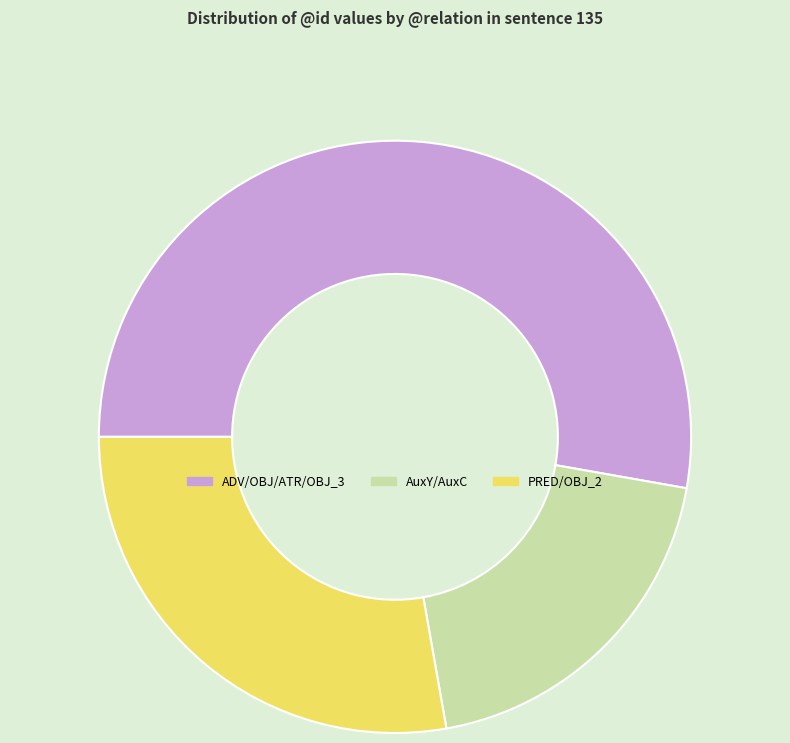

Count the number of slices in the pie.

3